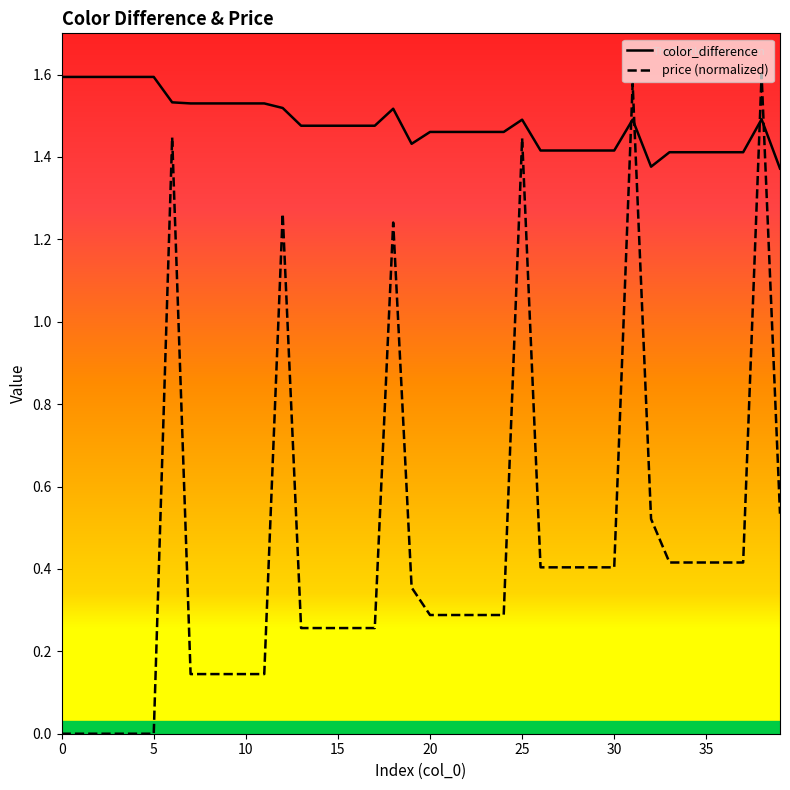

The value of color_difference at 24 is 2.2. True or false?

False